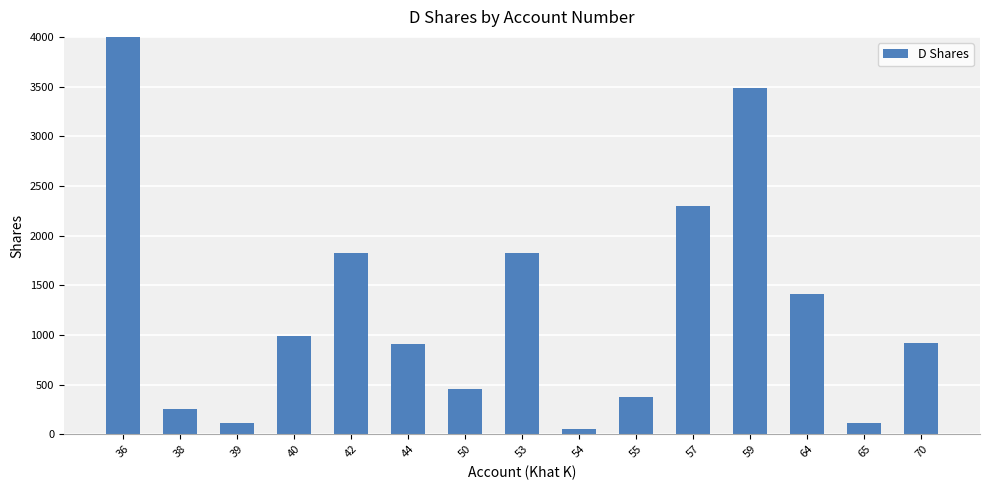

What is the value of the 11th bar from the left?

2295